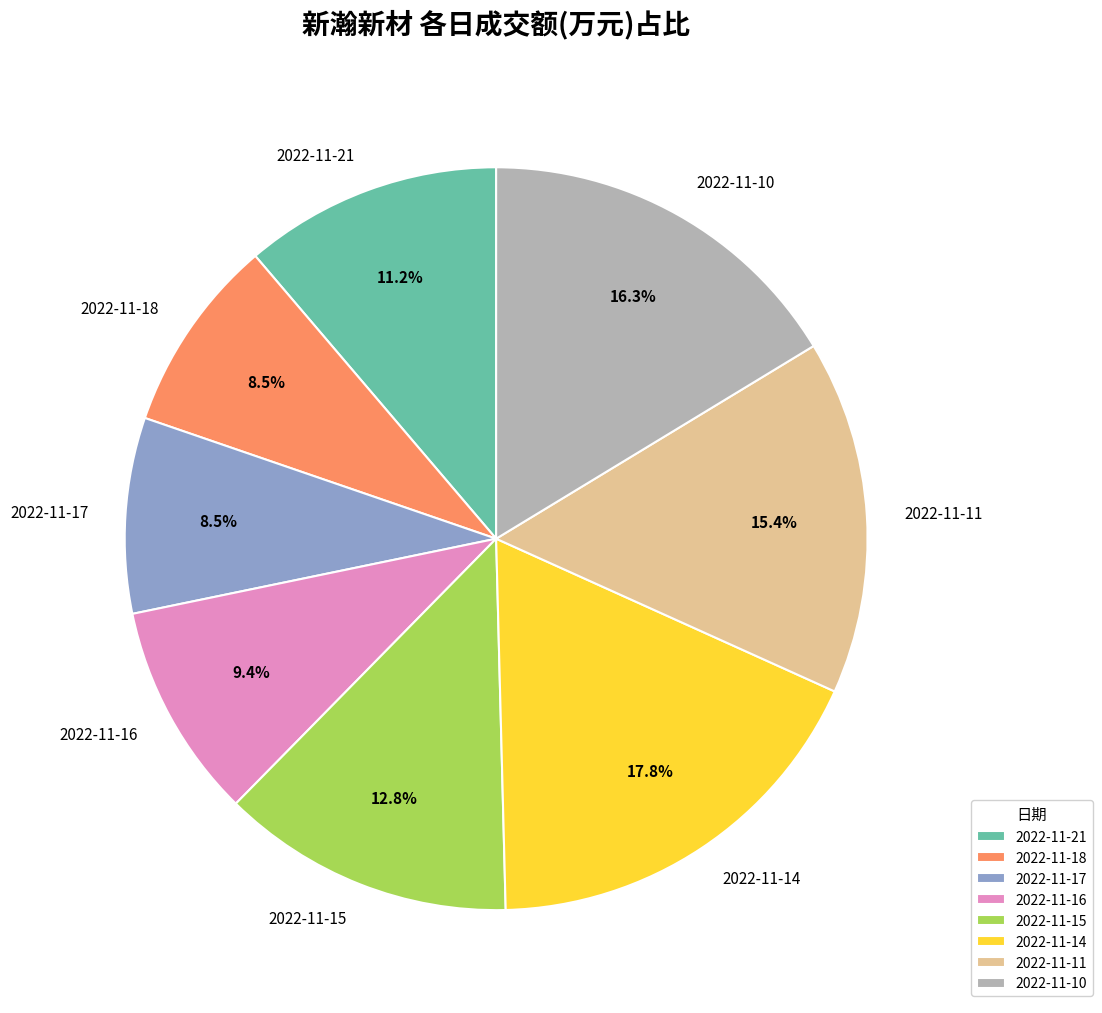

Is there any slice that represents more than half of the pie?

No